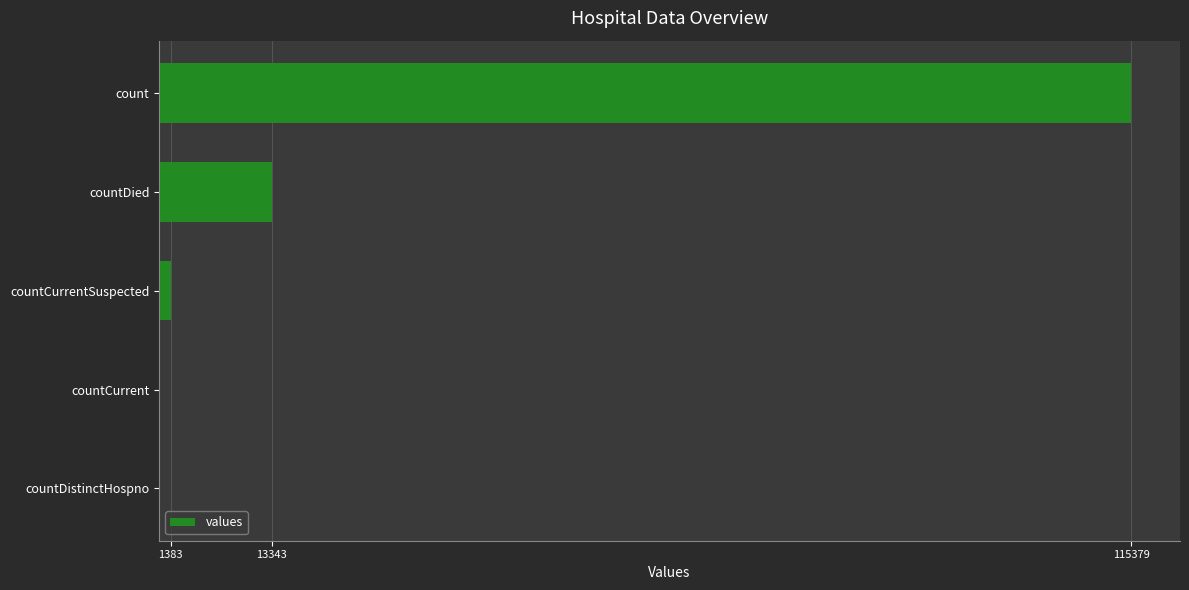

True or false: the data shows 8421 at countDied.

False